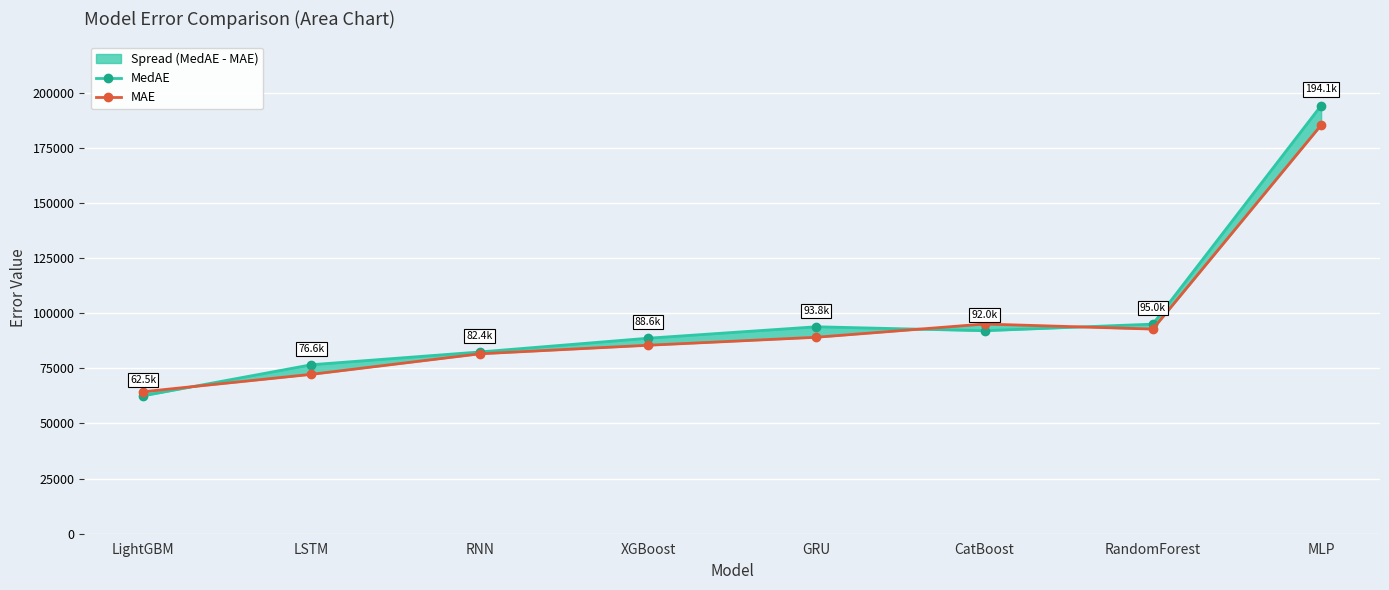

What is the label of the 4th point from the right?

GRU